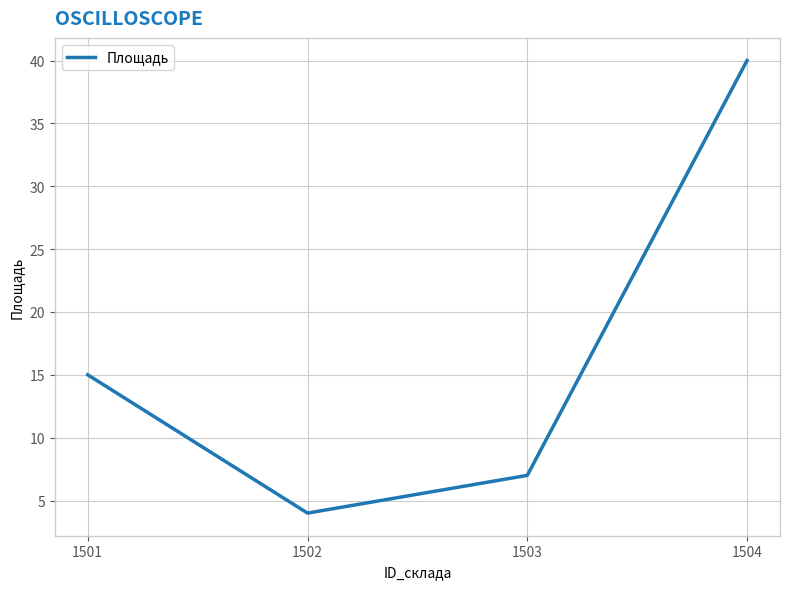

List the labels in order of value, smallest first.

1502, 1503, 1501, 1504